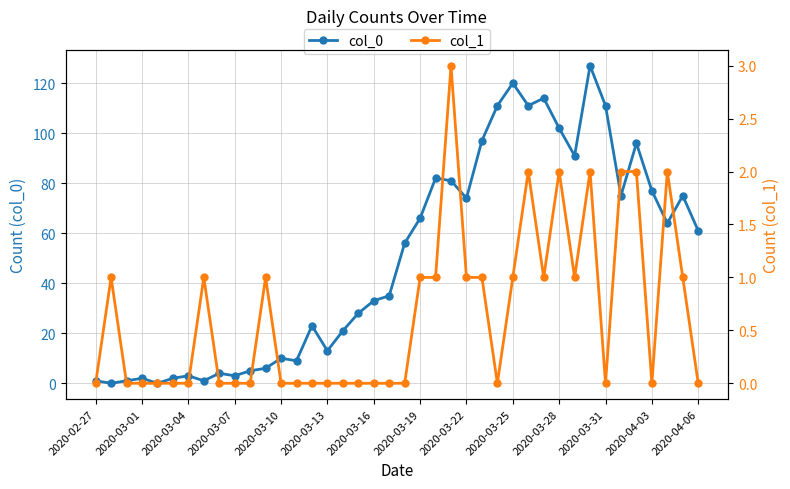

What is the value of the col_1 point at the 39th from the left?

1